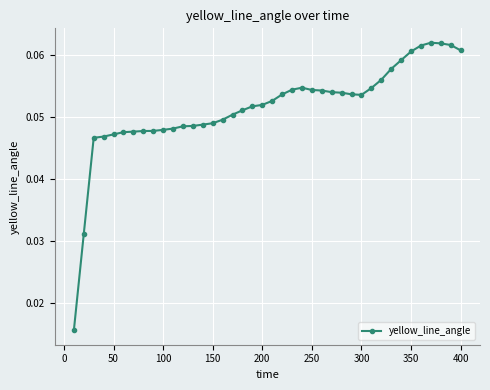

True or false: there are more than 1 points higher than both neighbors.

True